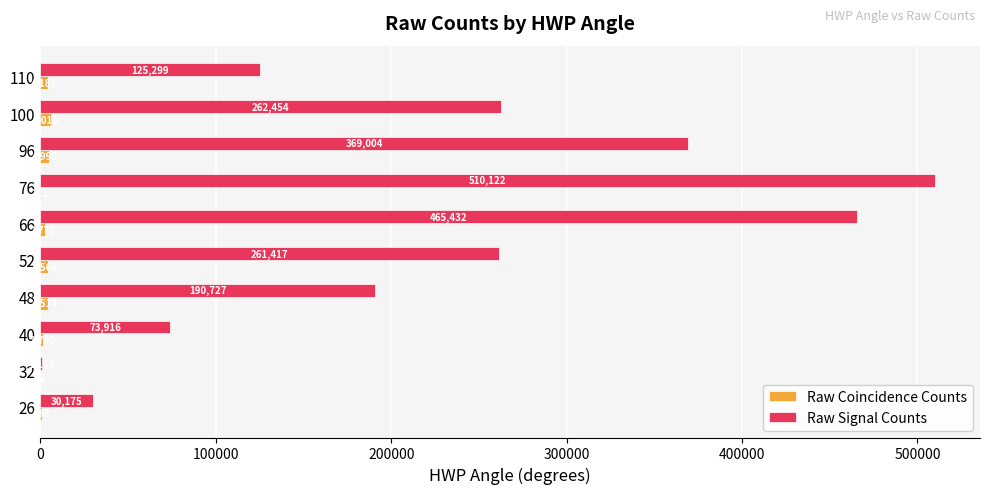

What value does the Raw Coincidence Counts series have at 32?

22.2